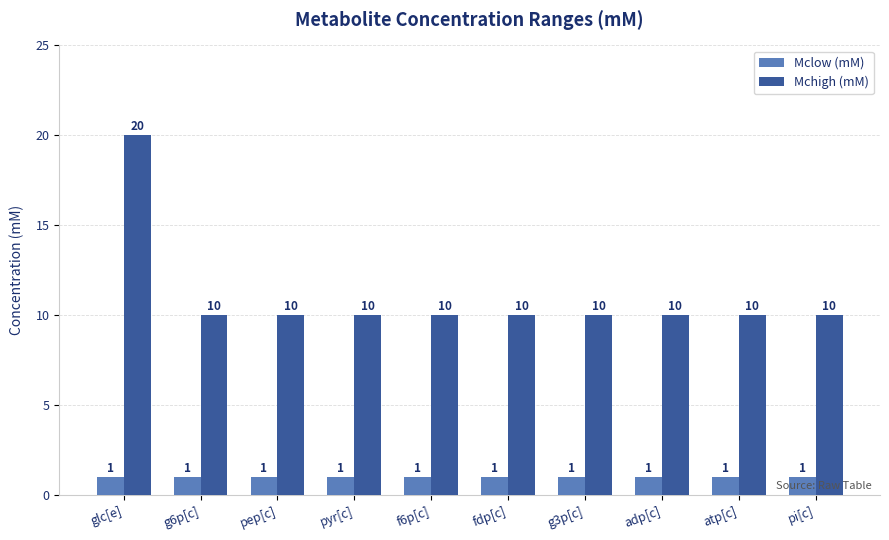

Rank the series by their average value, from lowest to highest.

Mclow (mM), Mchigh (mM)